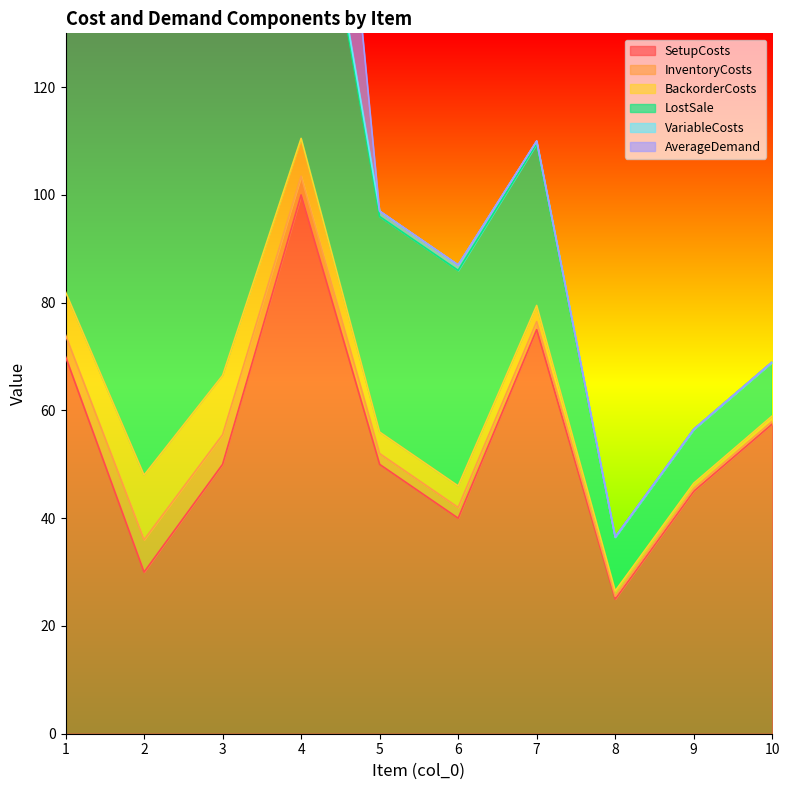

What is the greatest value displayed?

120.0